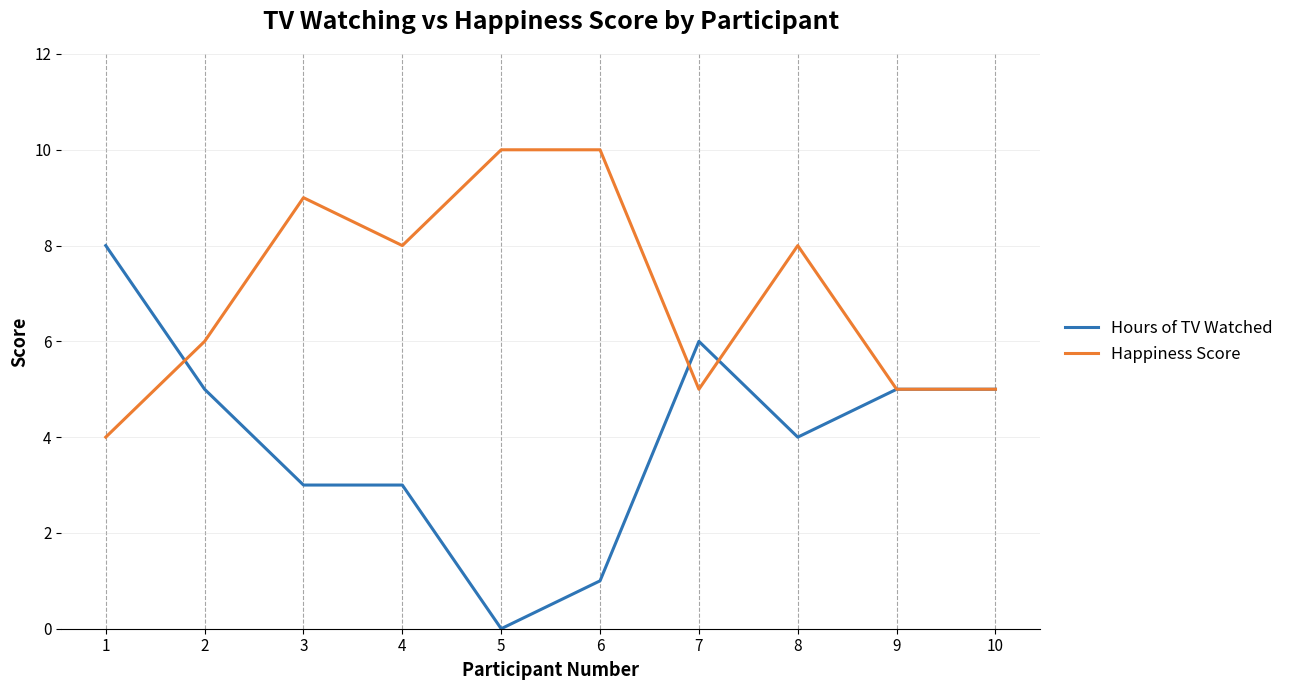

What value does the Happiness Score series have at 7?

5